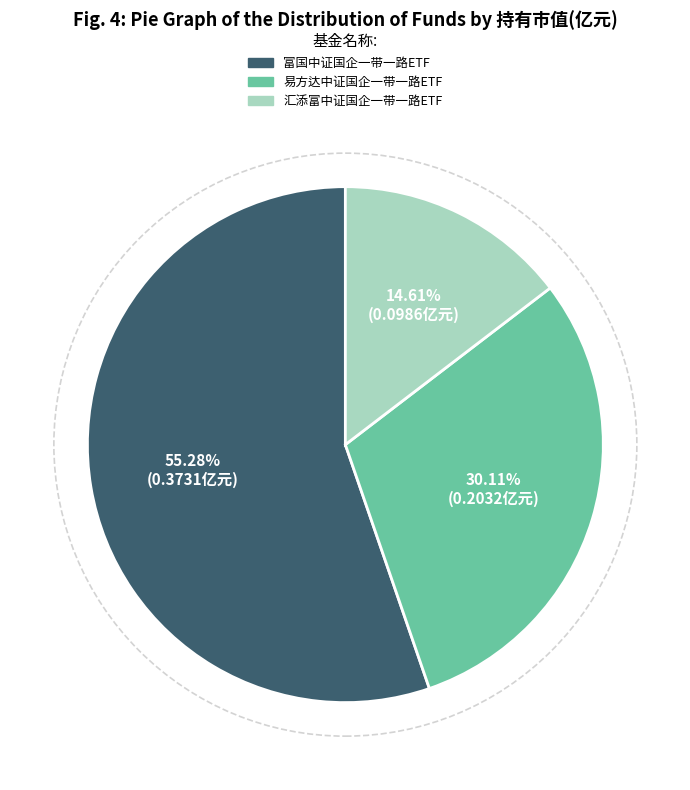

Rank the categories by value from highest to lowest.

富国中证国企一带一路ETF, 易方达中证国企一带一路ETF, 汇添富中证国企一带一路ETF